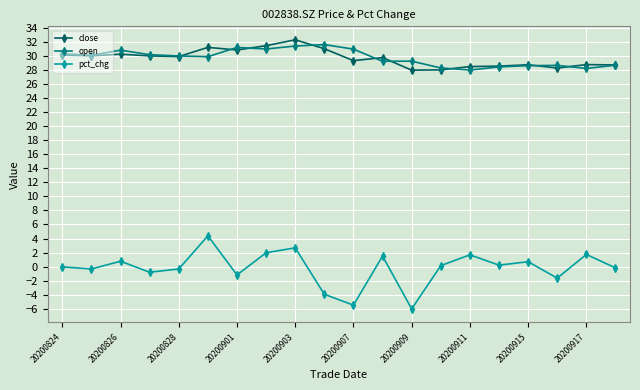

What is the smallest value displayed?

-6.0